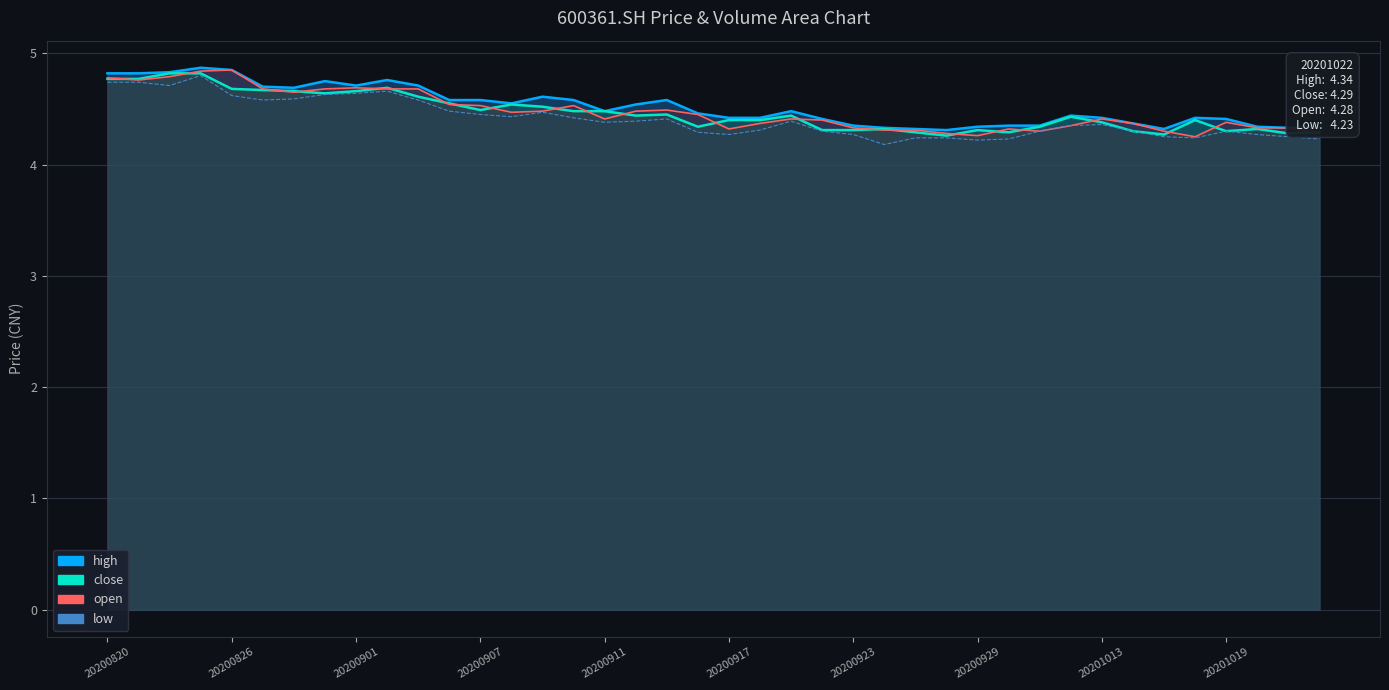

What are all the series names shown in the legend?

high, close, open, low